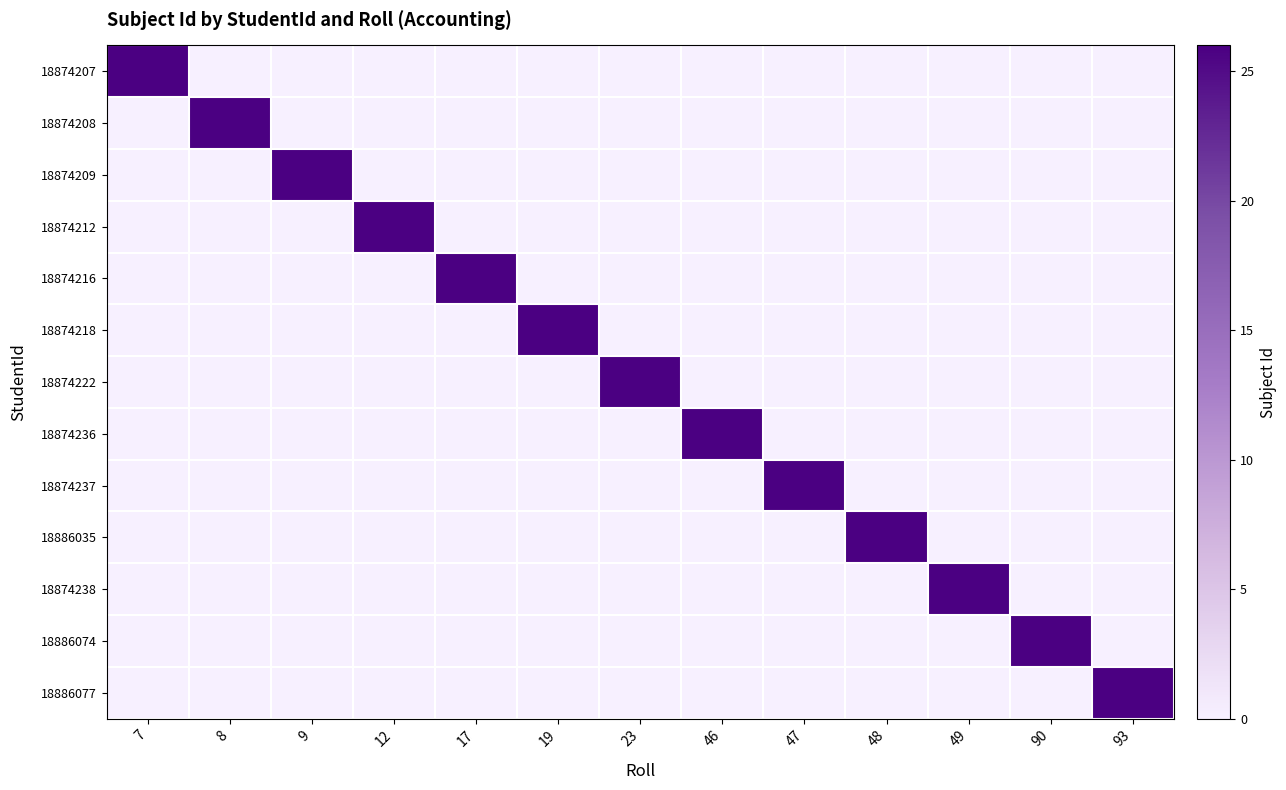

At how many categories does at least one series exceed 16?

13